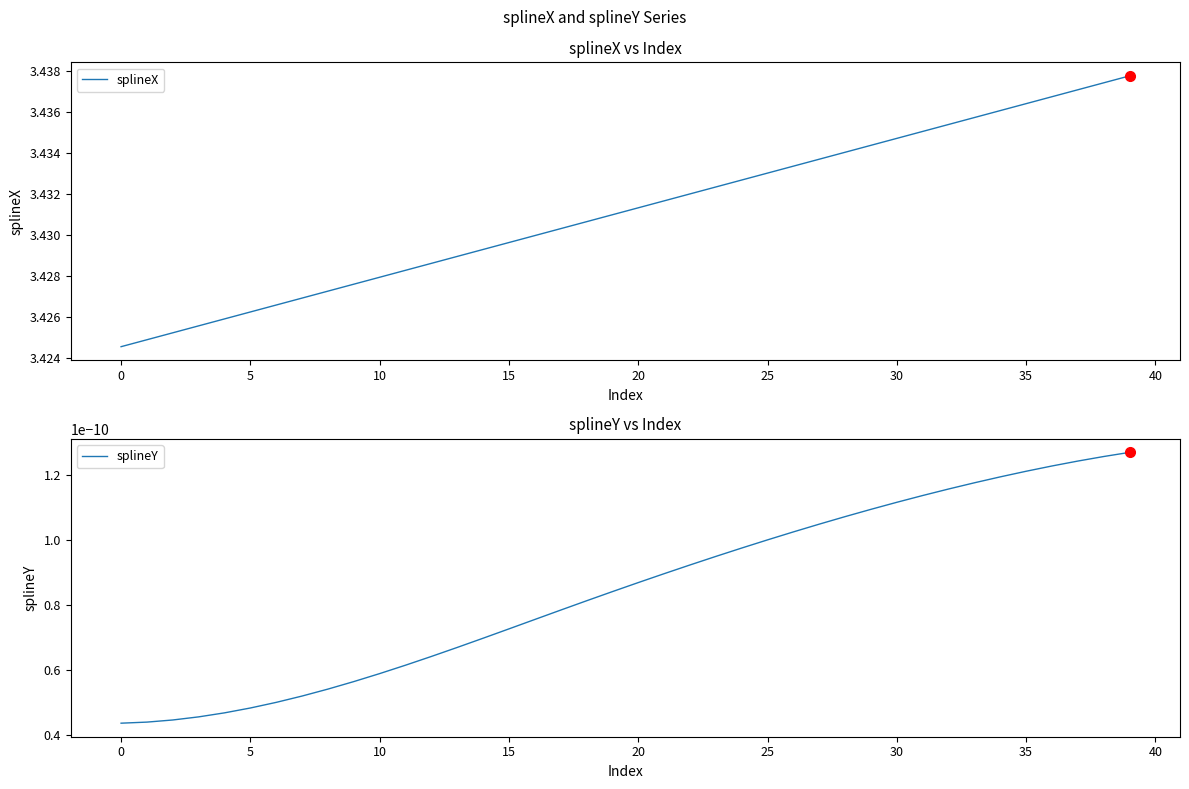

What is the label of the 14th point from the right?

26